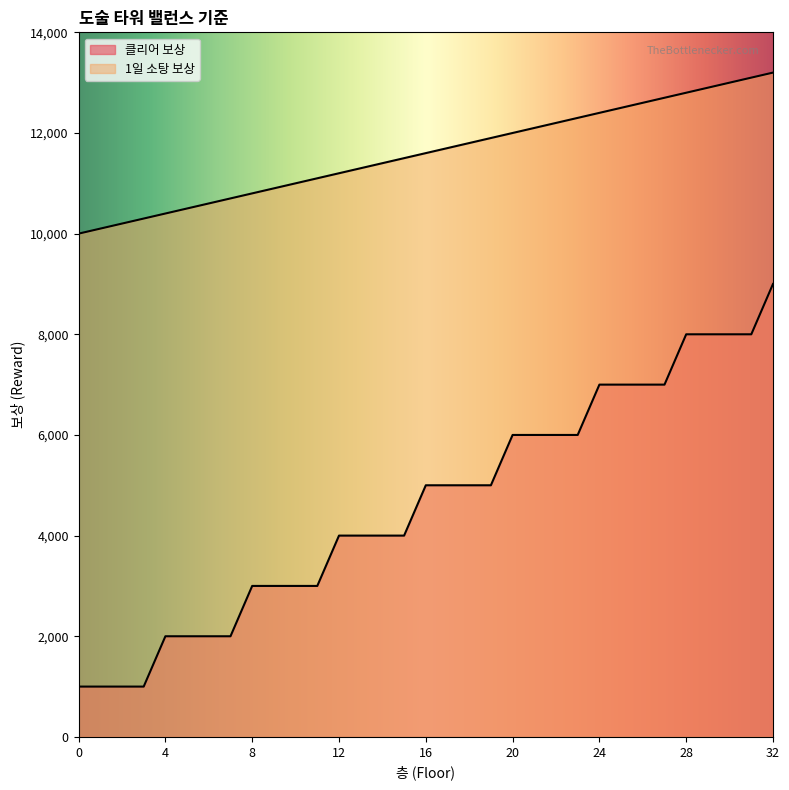

How many lines are shown in the chart?

2